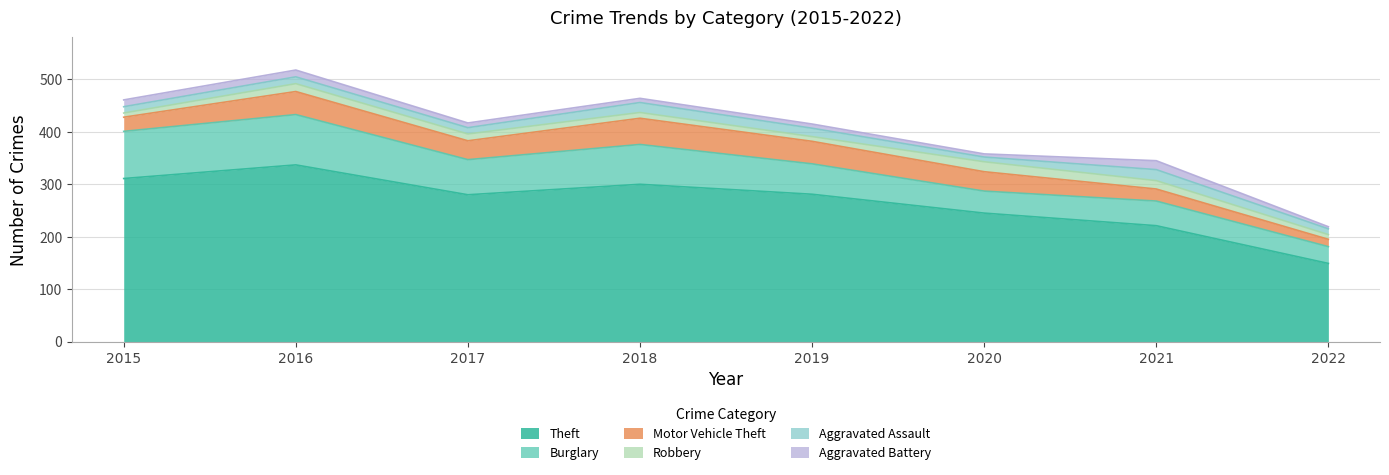

What is the value of the Aggravated Assault point at the 8th from the left?

11